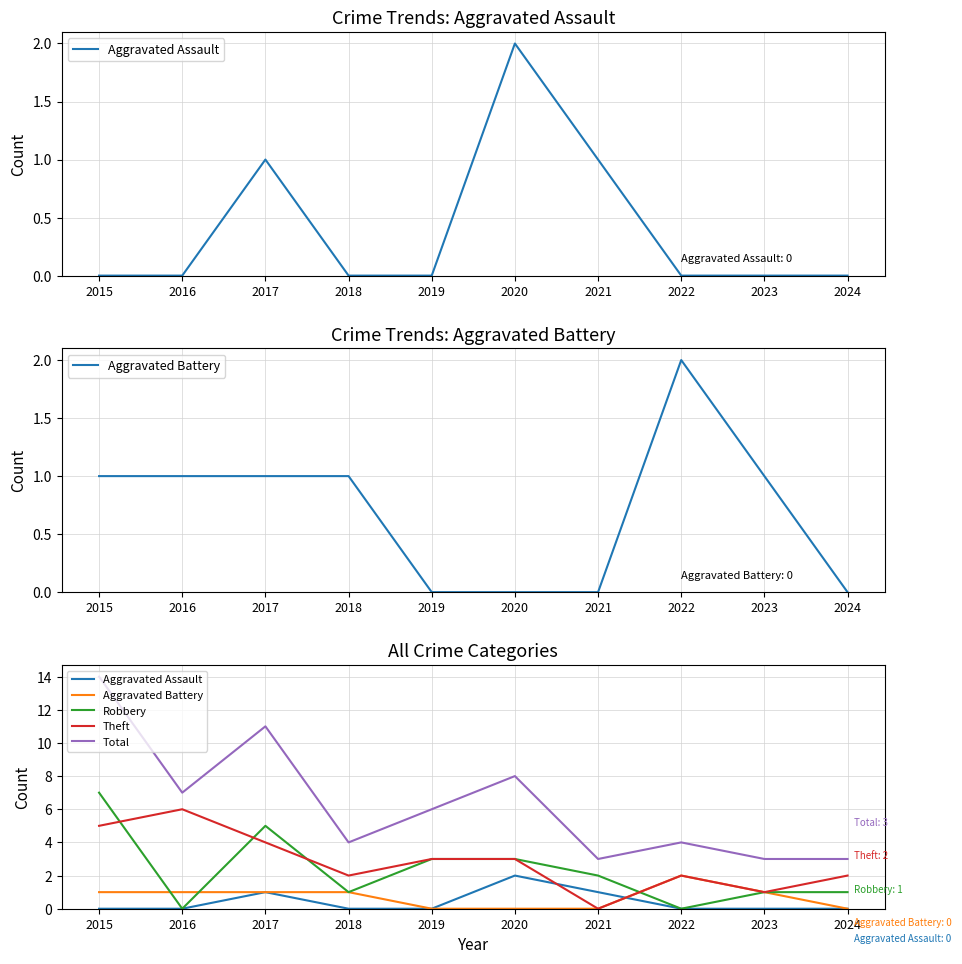

At how many categories does at least one series exceed 6?

4